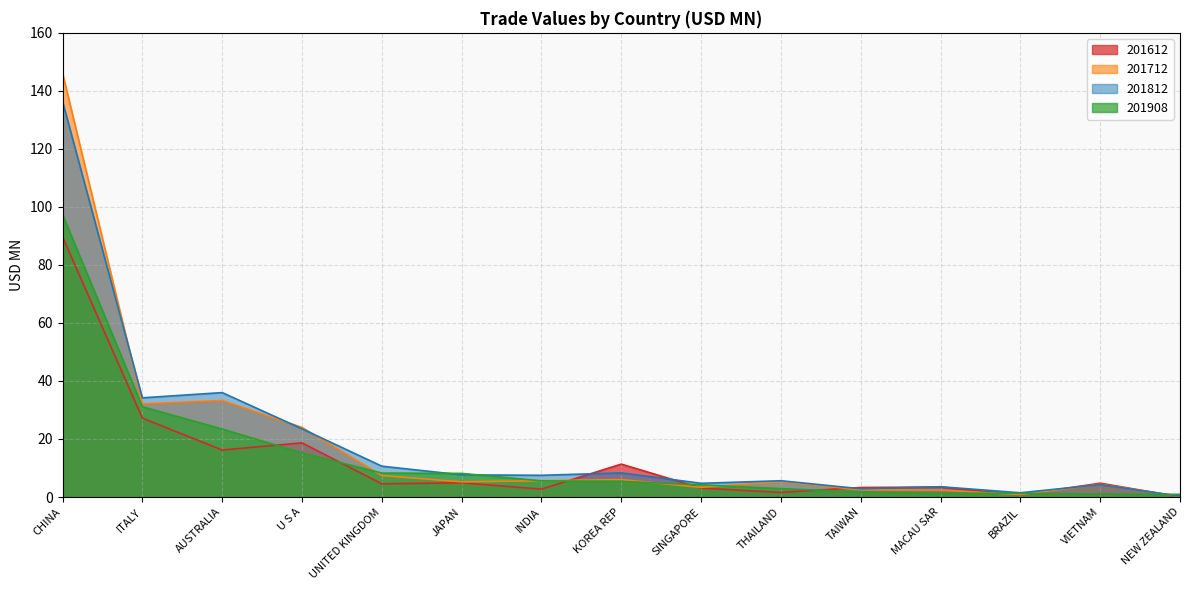

Does the chart display data point markers on the line(s)?

No